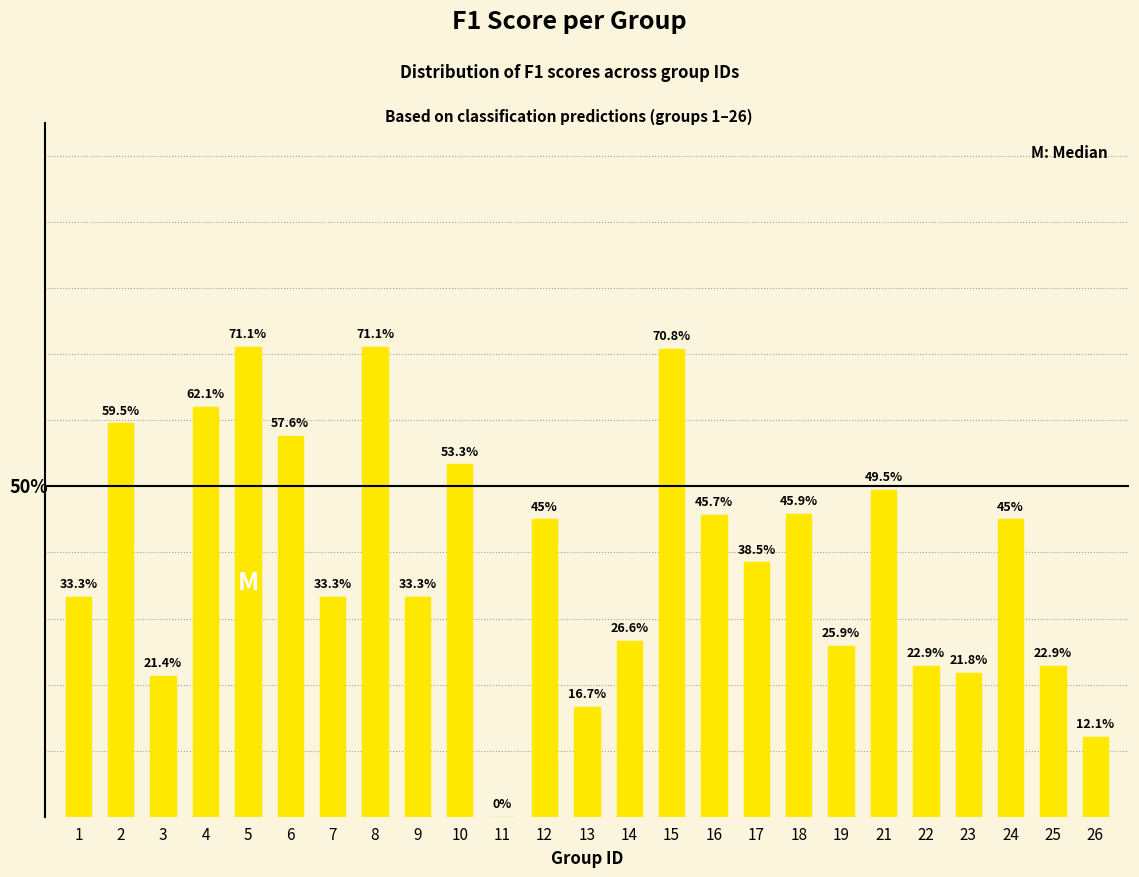

True or false: the data shows 0.4 at 17.

True